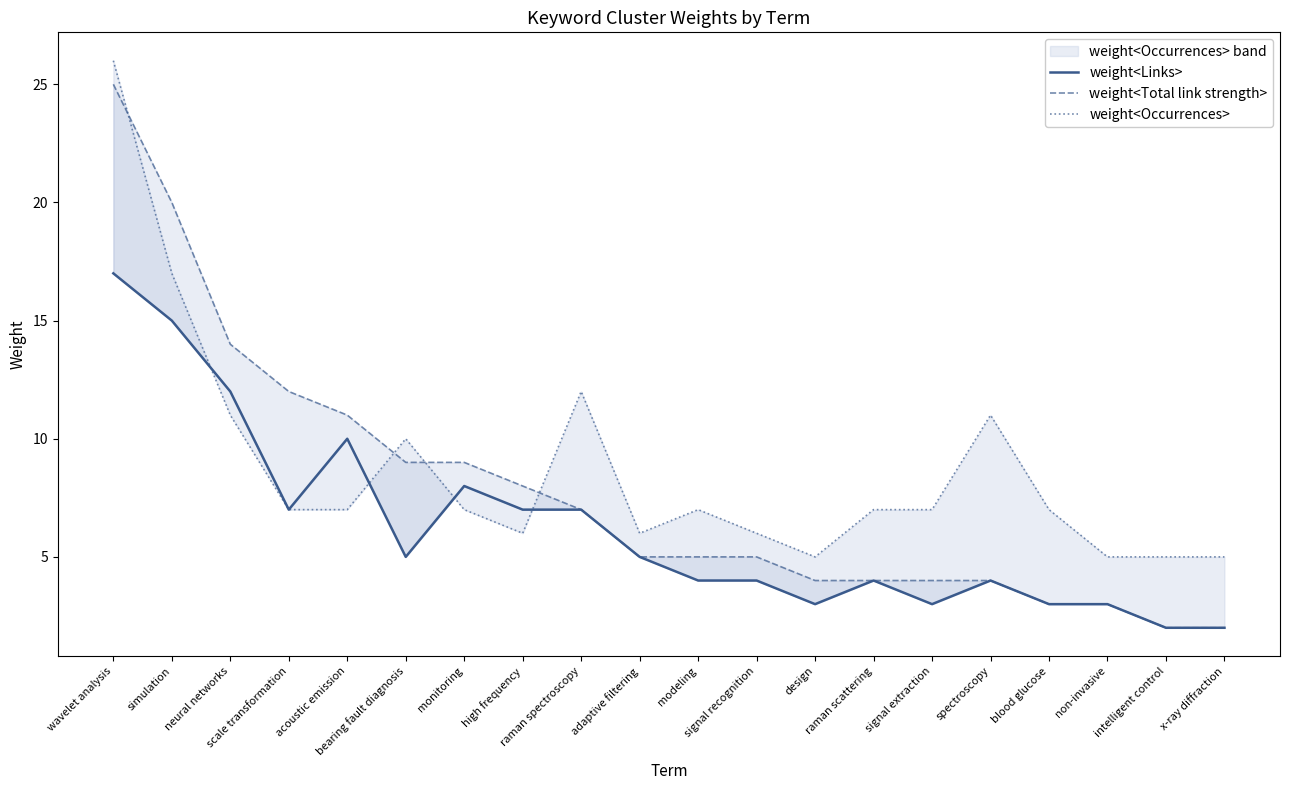

Rank the categories by weight<Links> value from lowest to highest.

intelligent control, x-ray diffraction, design, signal extraction, blood glucose, non-invasive, modeling, signal recognition, raman scattering, spectroscopy, bearing fault diagnosis, adaptive filtering, scale transformation, high frequency, raman spectroscopy, monitoring, acoustic emission, neural networks, simulation, wavelet analysis